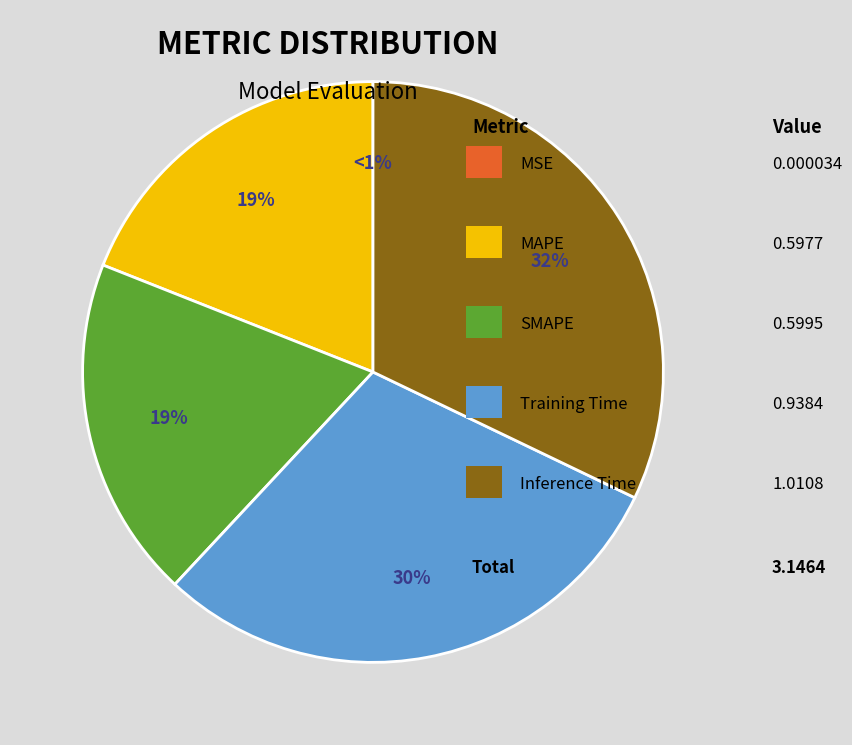

To the nearest percent, what percentage of the pie is Inference Time?

32%